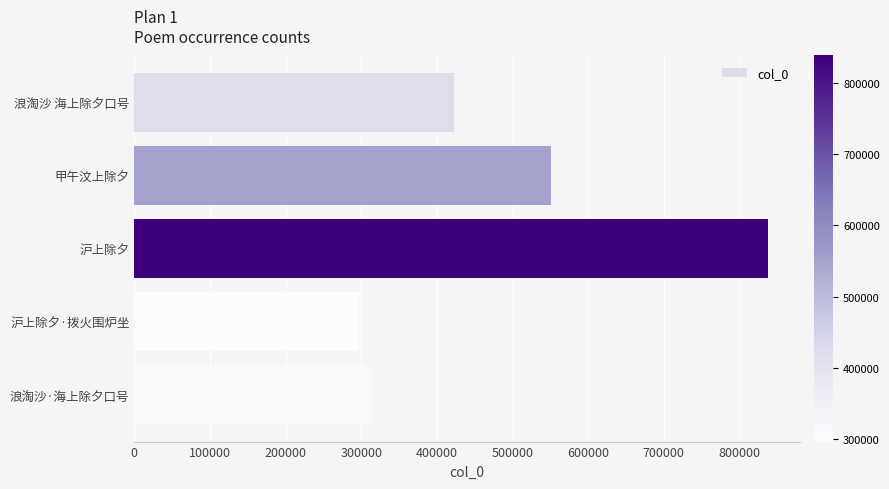

What is the value of the 2nd bar from the top?

550803